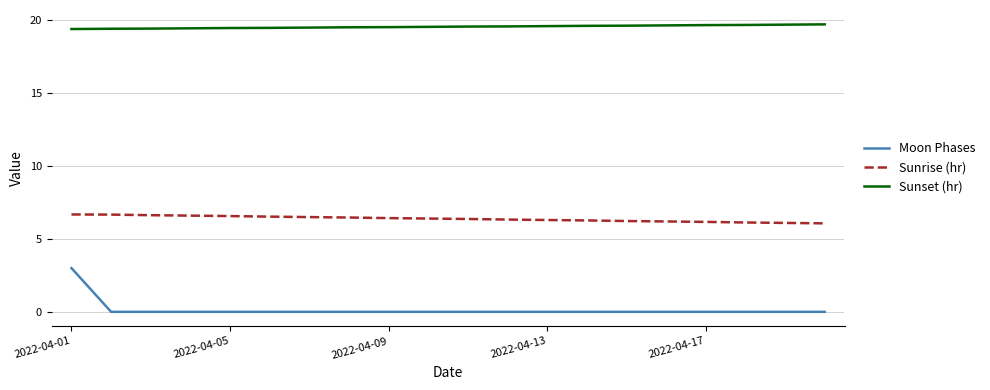

True or false: Sunrise (hr) and Sunset (hr) intersect in this chart.

False